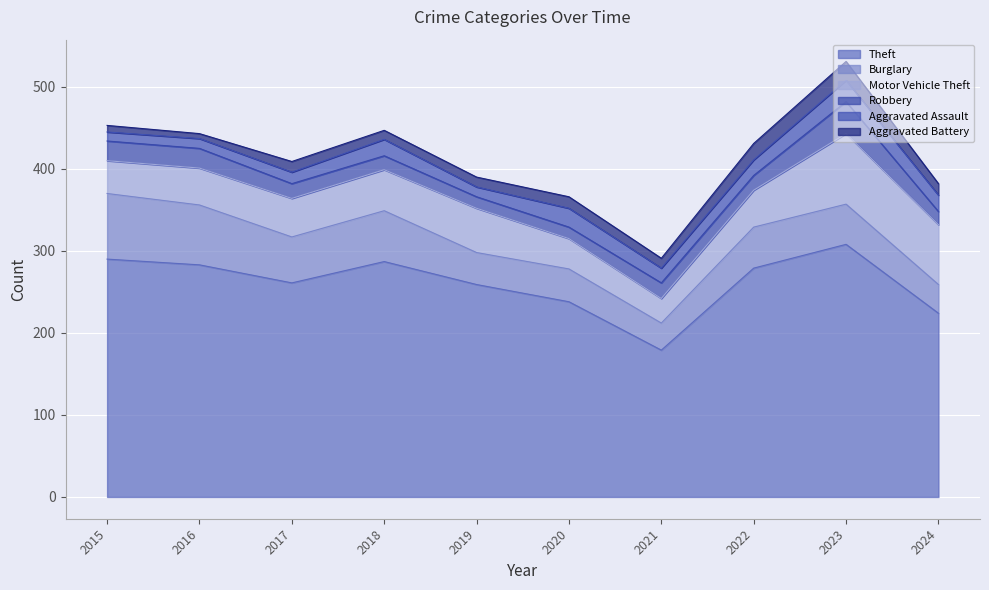

In Burglary, how many points are lower than both neighbors (excluding endpoints)?

3